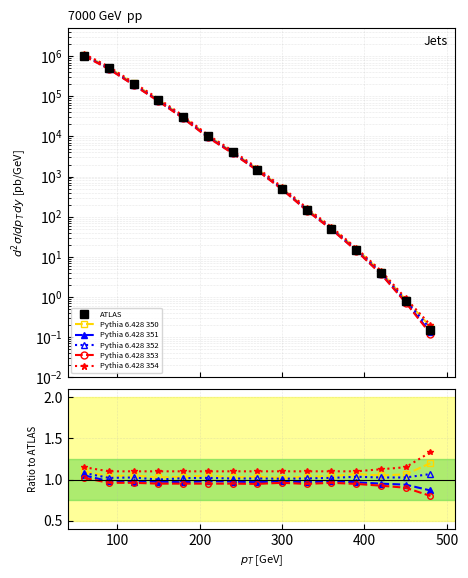

Is the value of Pythia 6.428 353 at 100 greater than the value of Pythia 6.428 352 at 12?

No